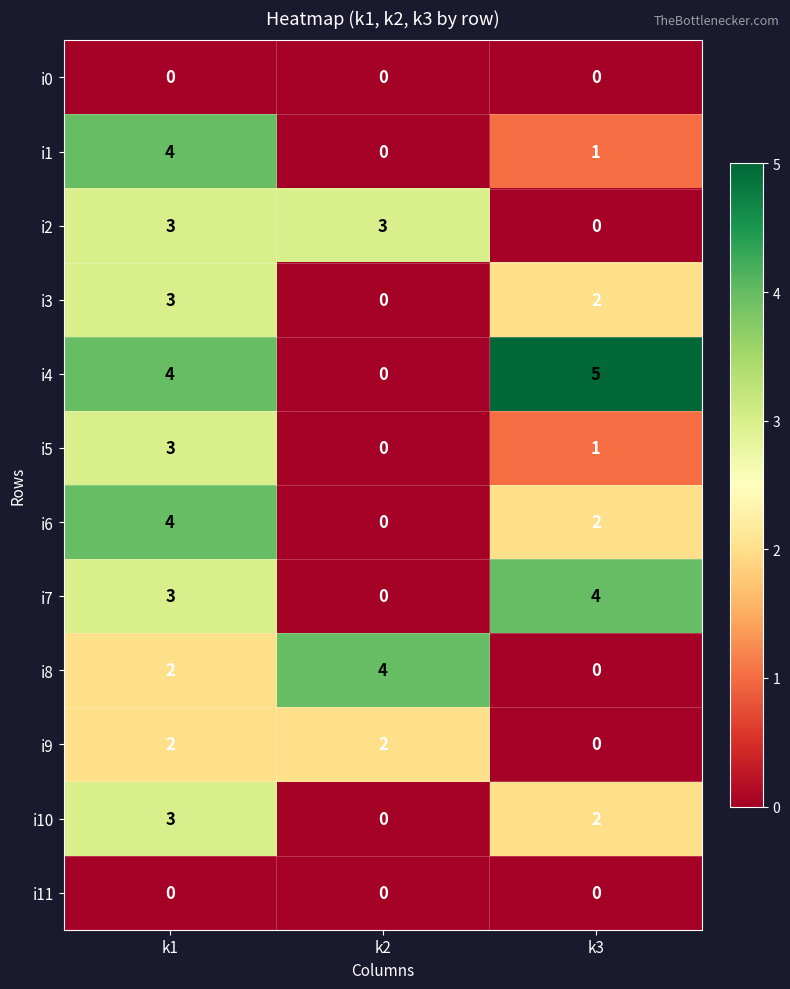

How many data points does each series have?

3